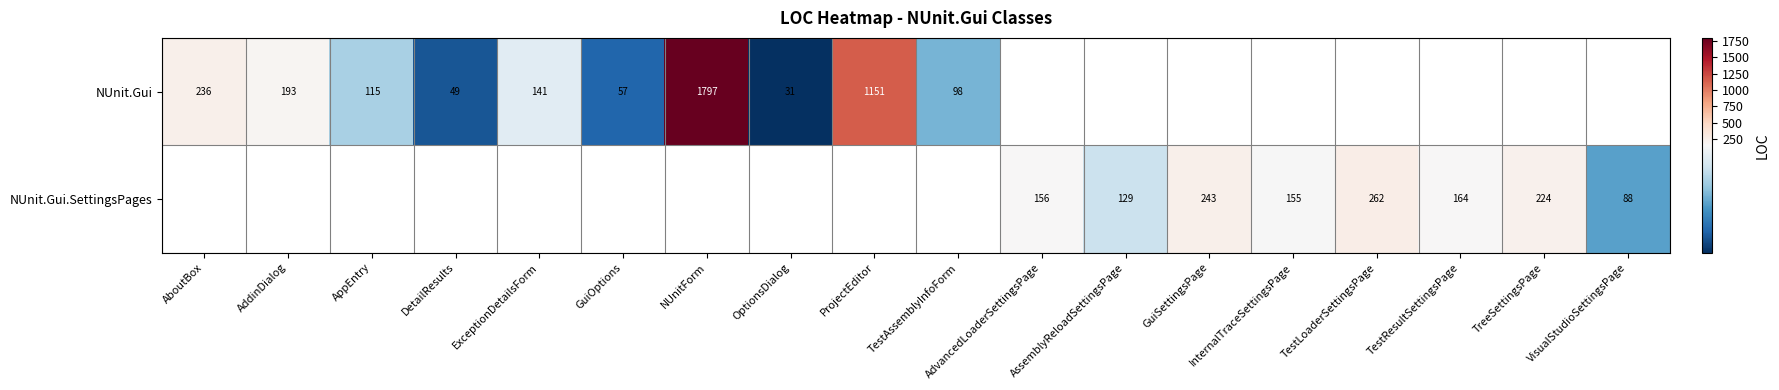

The NUnit.Gui.SettingsPages series shows 156 at AdvancedLoaderSettingsPage. True or false?

True